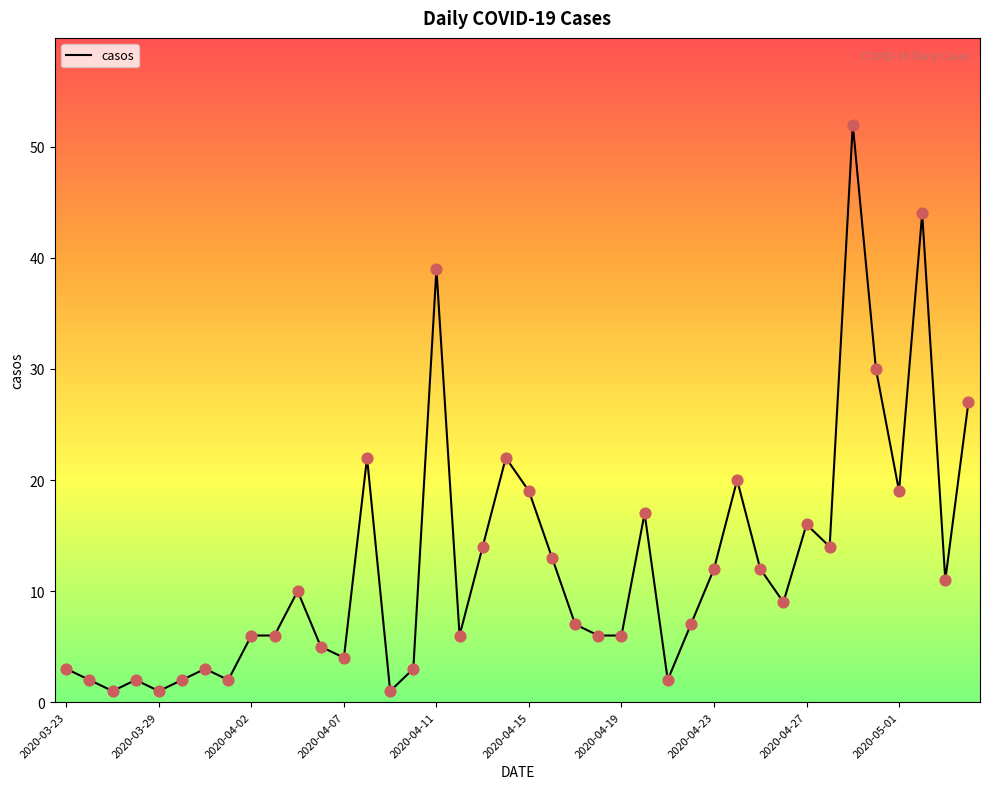

What is the maximum value shown in the chart?

52